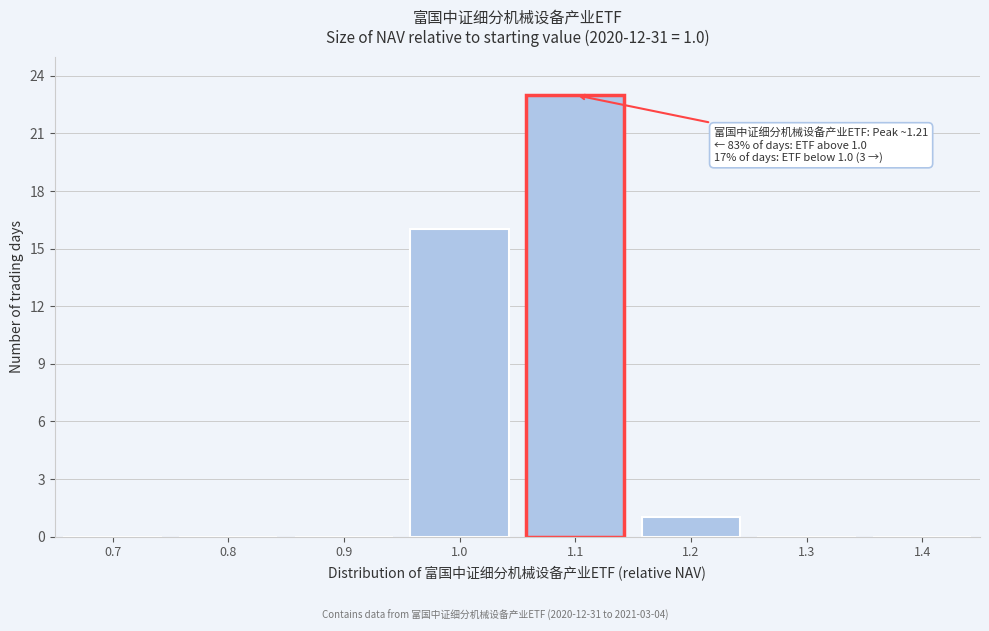

Reading left to right, transcribe all the data shown in this chart.

0.7=0	0.8=0	0.9=0	1.0=16	1.1=23	1.2=1	1.3=0	1.4=0